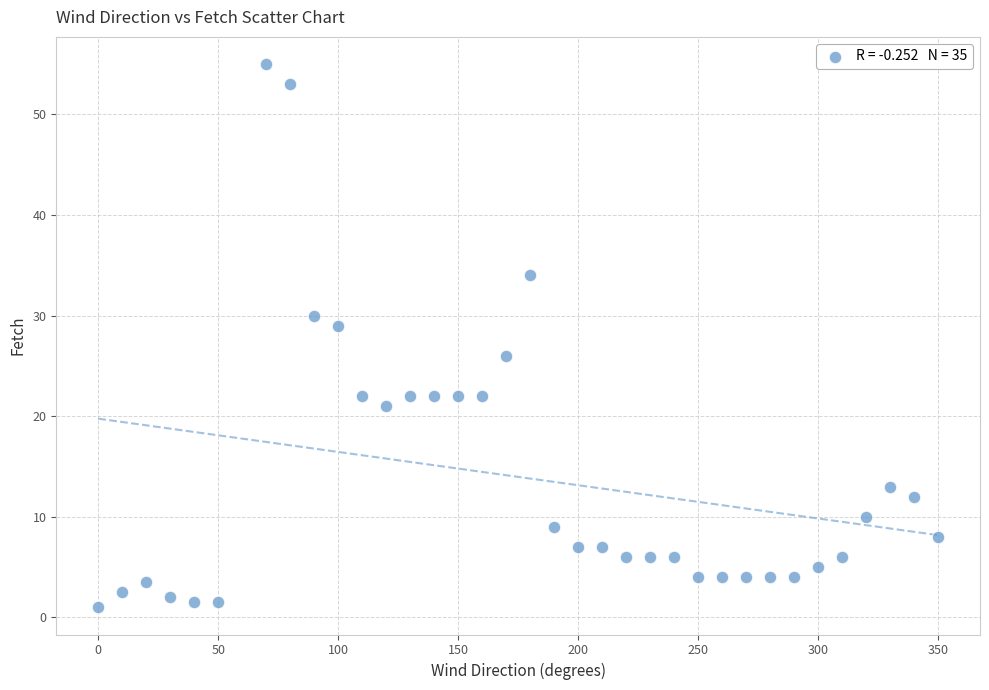

What is the range of X values (max minus min)?

350.0